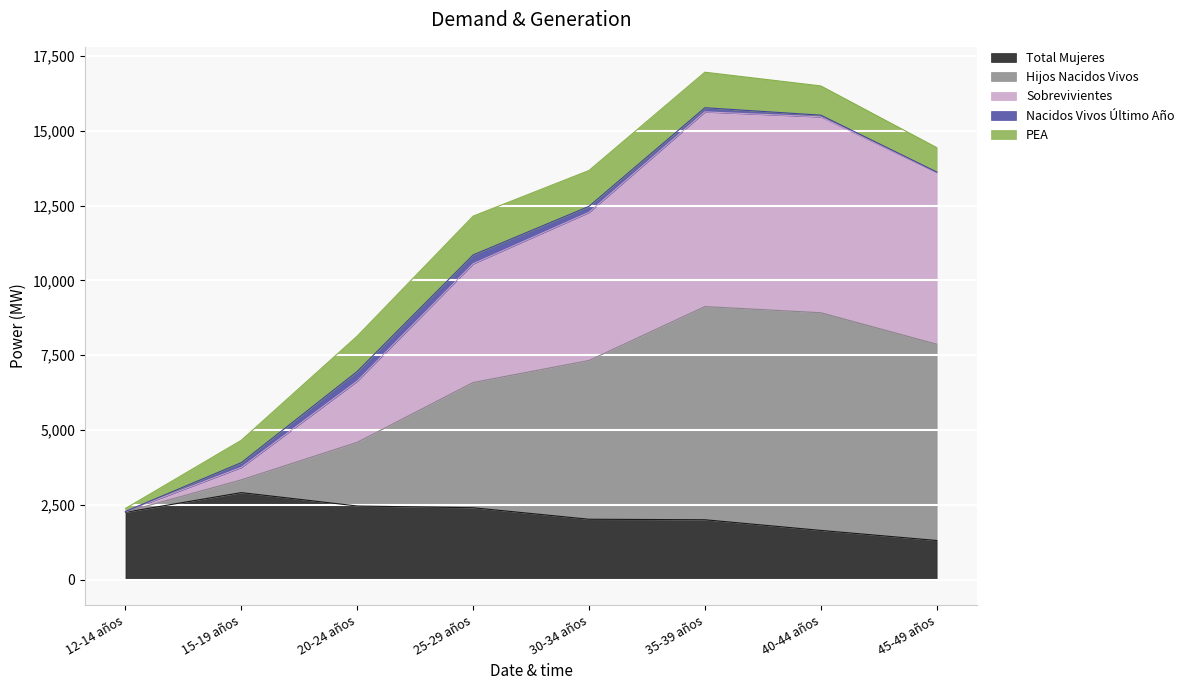

True or false: Sobrevivientes has more than 1 interior local peaks.

False